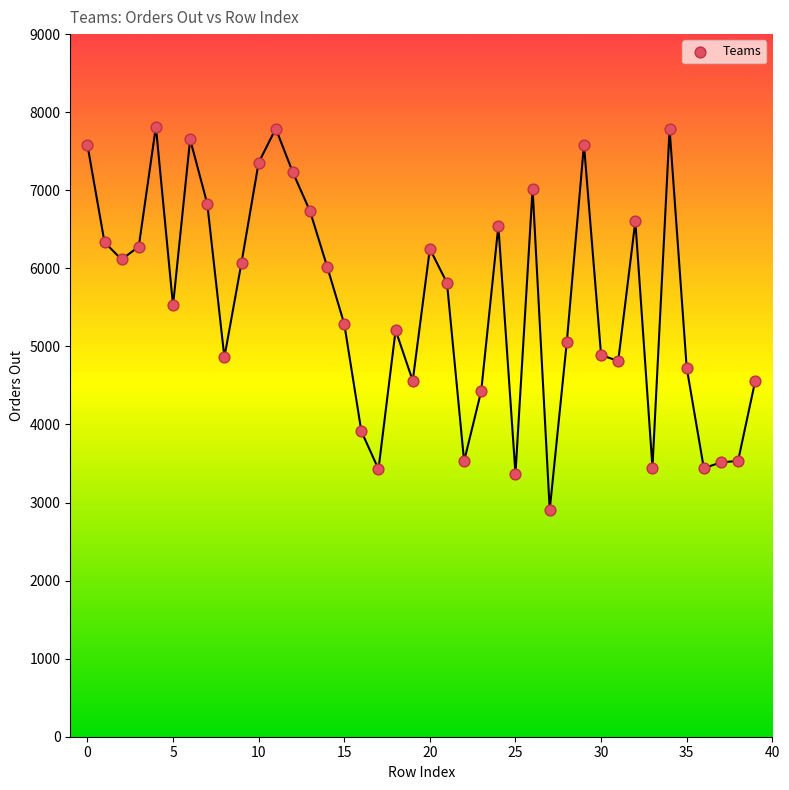

What is the range of Y values (max minus min)?

4909